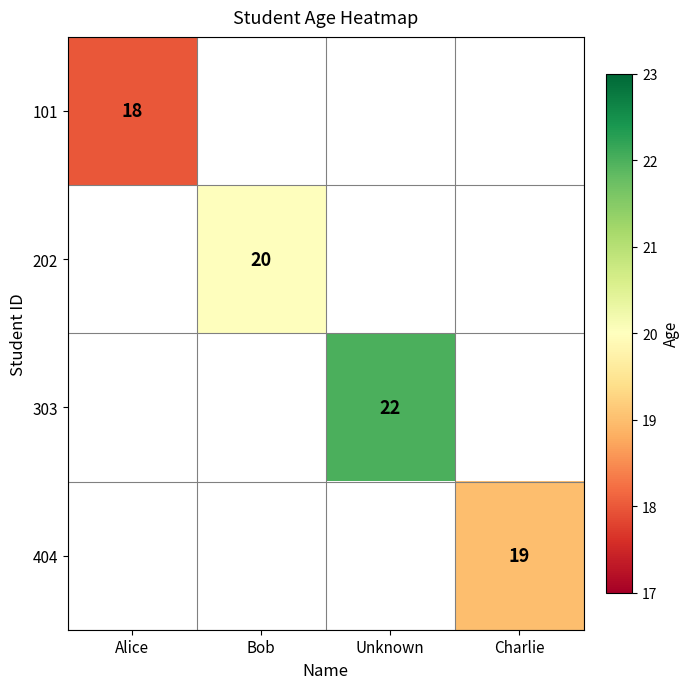

The value of 202 at Bob is 20. True or false?

True